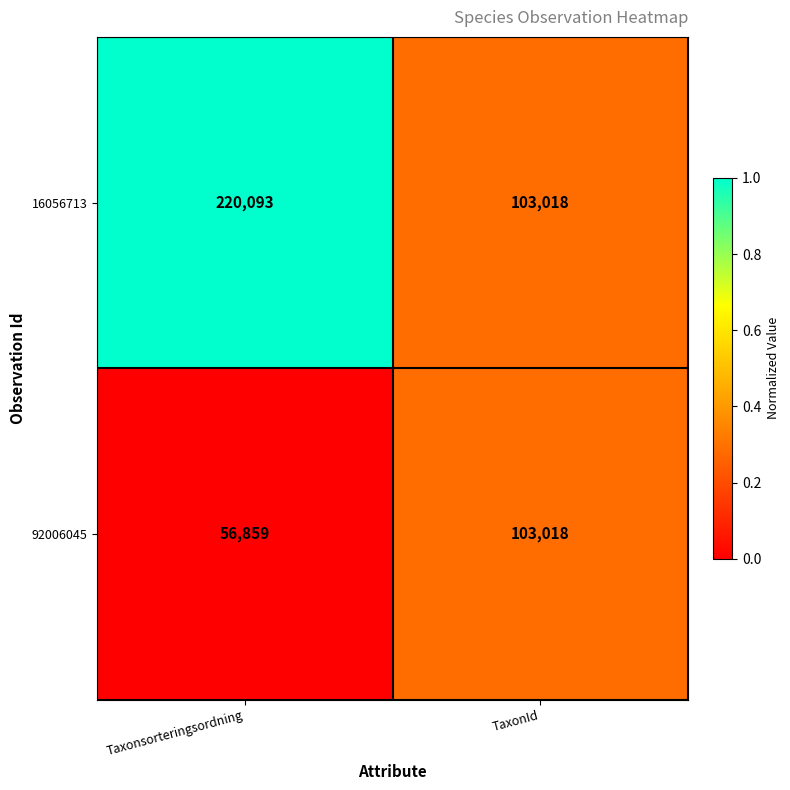

At which category is the sum across all series the highest?

Taxonsorteringsordning